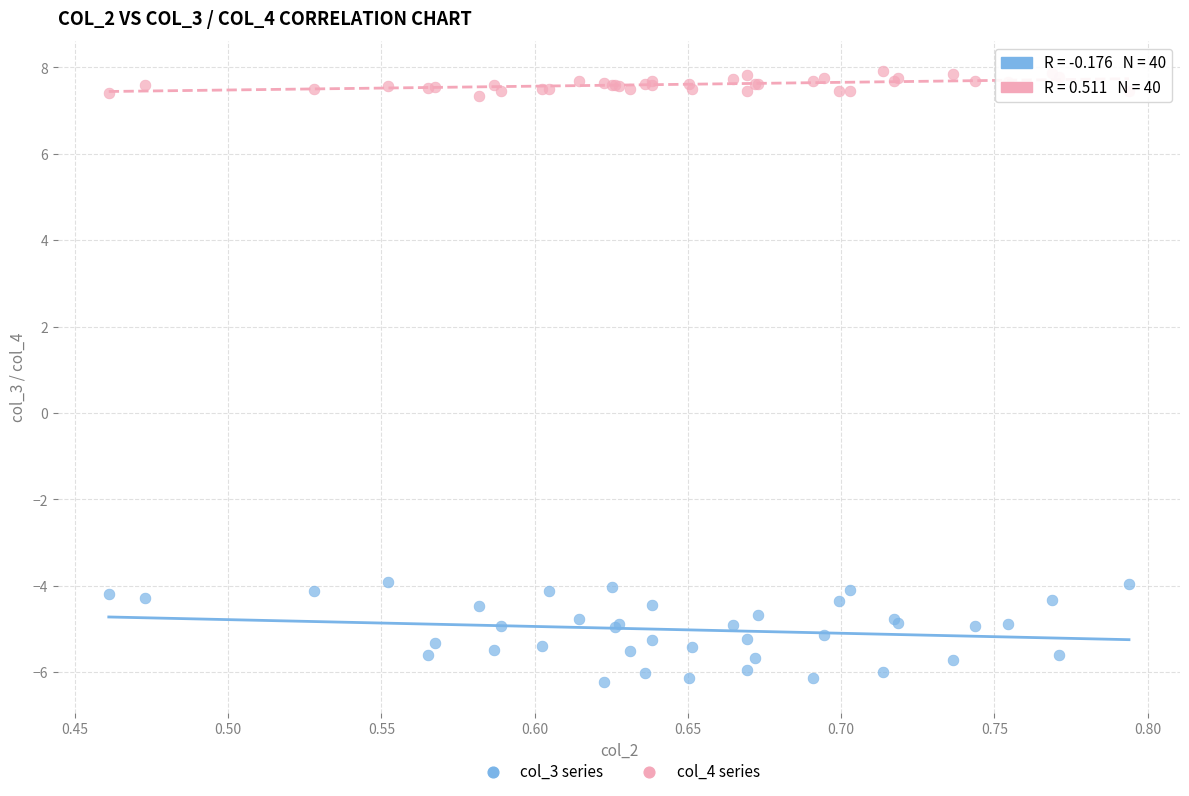

Which series has the largest Y range (max minus min)?

col_3 series